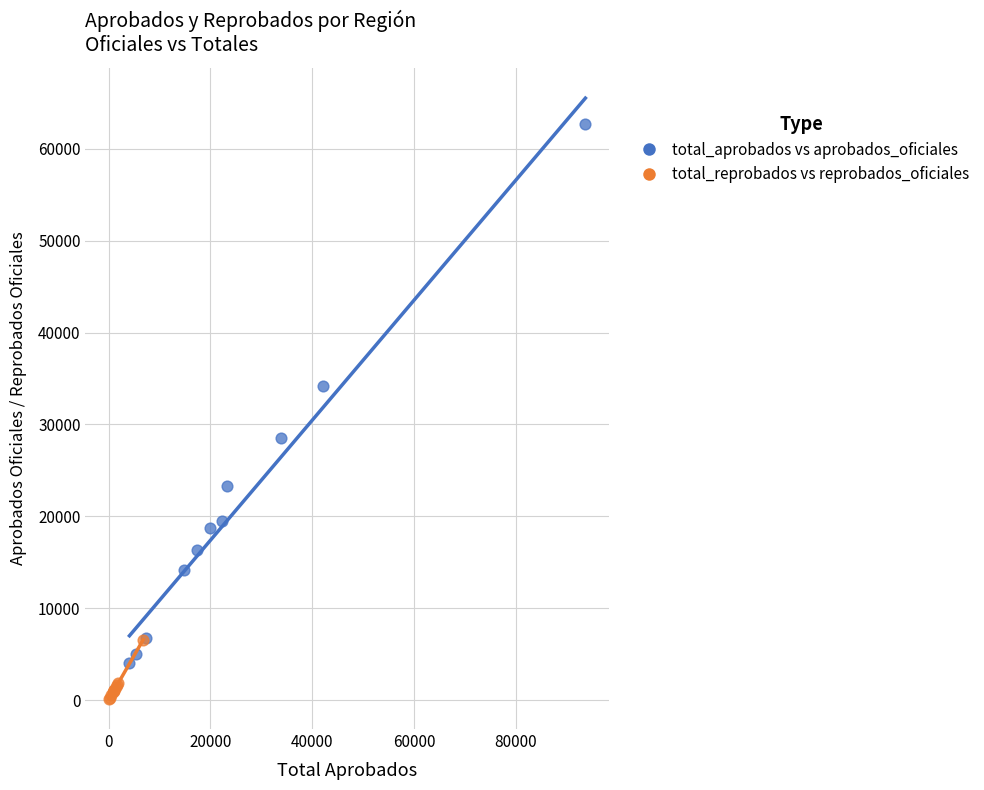

Which series contains the lowest Y value?

total_reprobados vs reprobados_oficiales